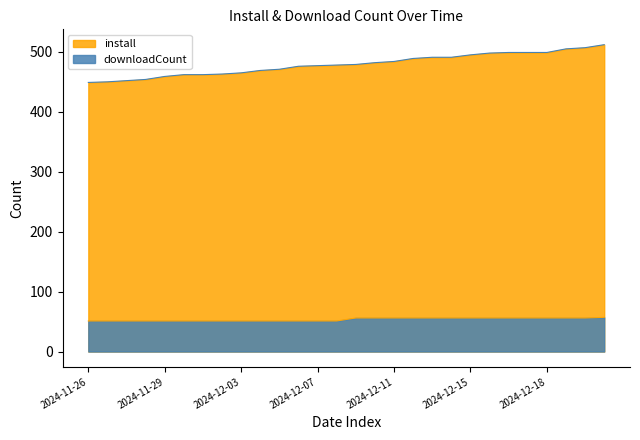

How many values in the install series exceed 479?

13